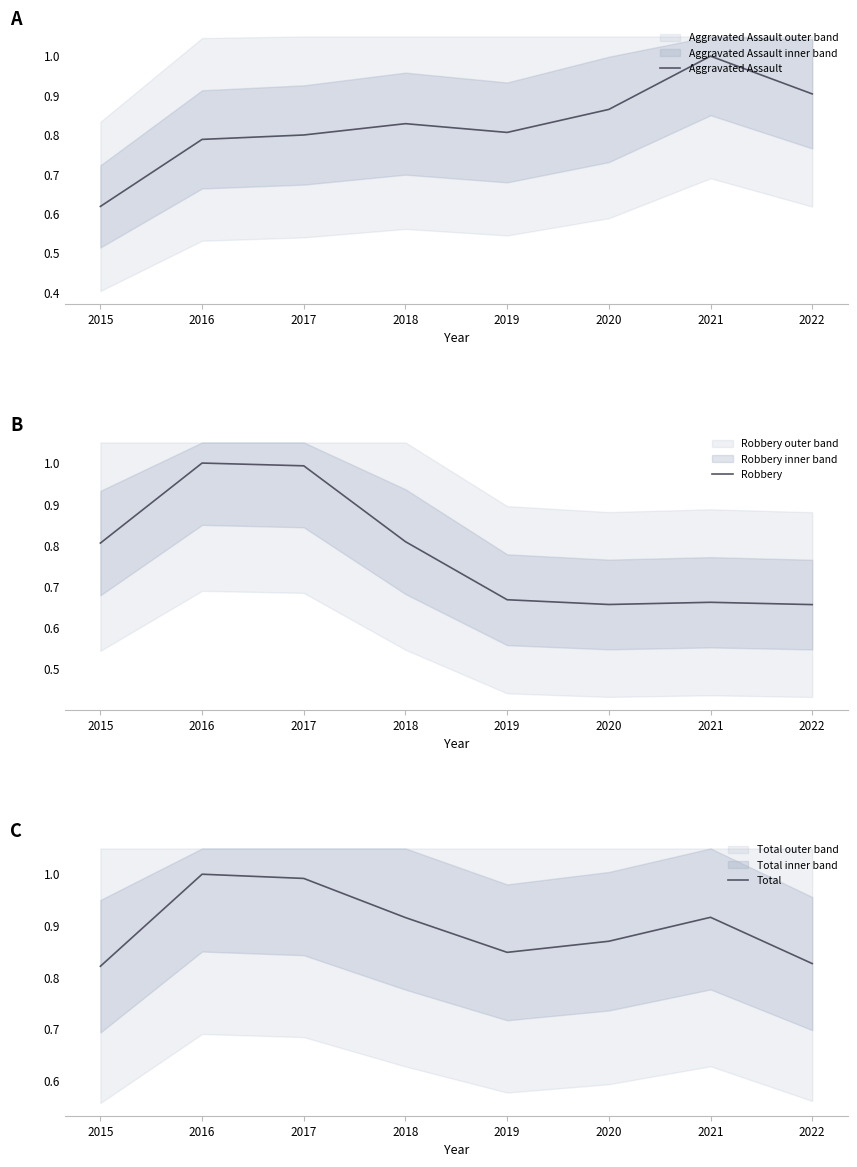

Which series changed the most between 2016 and 2021?

Robbery